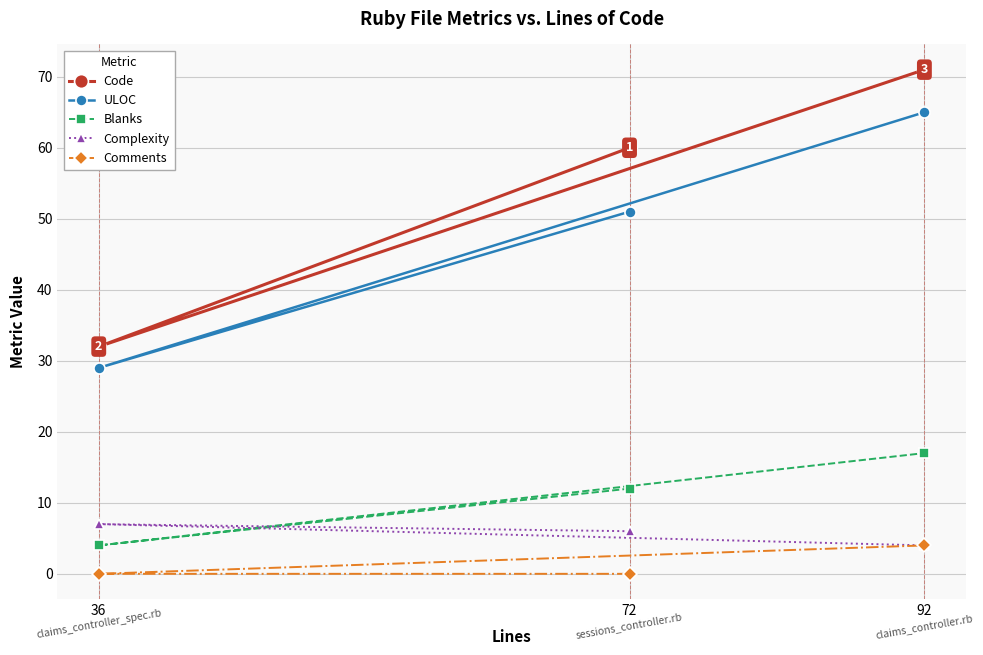

Reading left to right, what are all the values shown in this chart?

Code: 36=32	72=60	92=71
ULOC: 36=29	72=51	92=65
Blanks: 36=4	72=12	92=17
Complexity: 36=7	72=6	92=4
Comments: 36=0	72=0	92=4